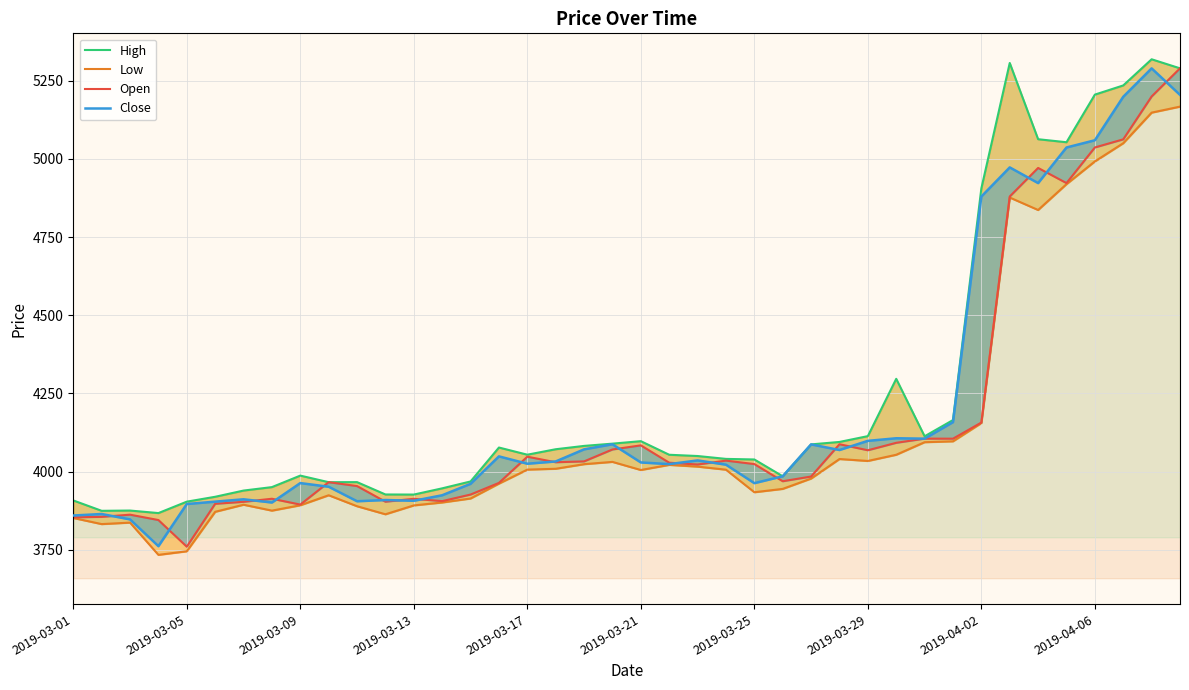

At which category is the sum across all series the highest?

38